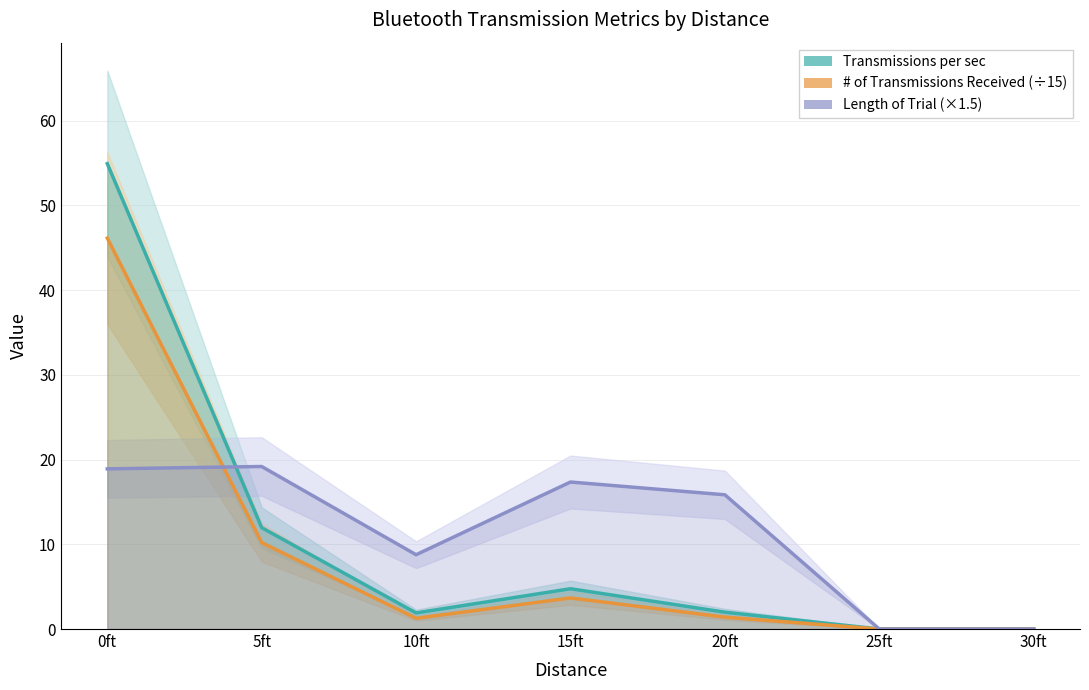

True or false: # of Transmissions Received (÷15) has a value of 72.2 at 0ft.

False